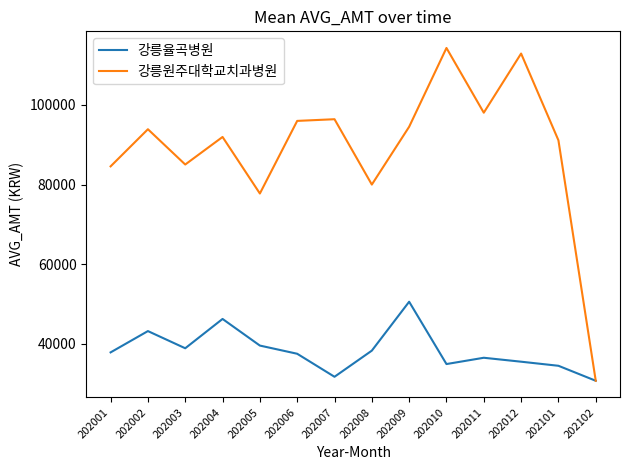

Which series has the widest spread of values?

강릉원주대학교치과병원